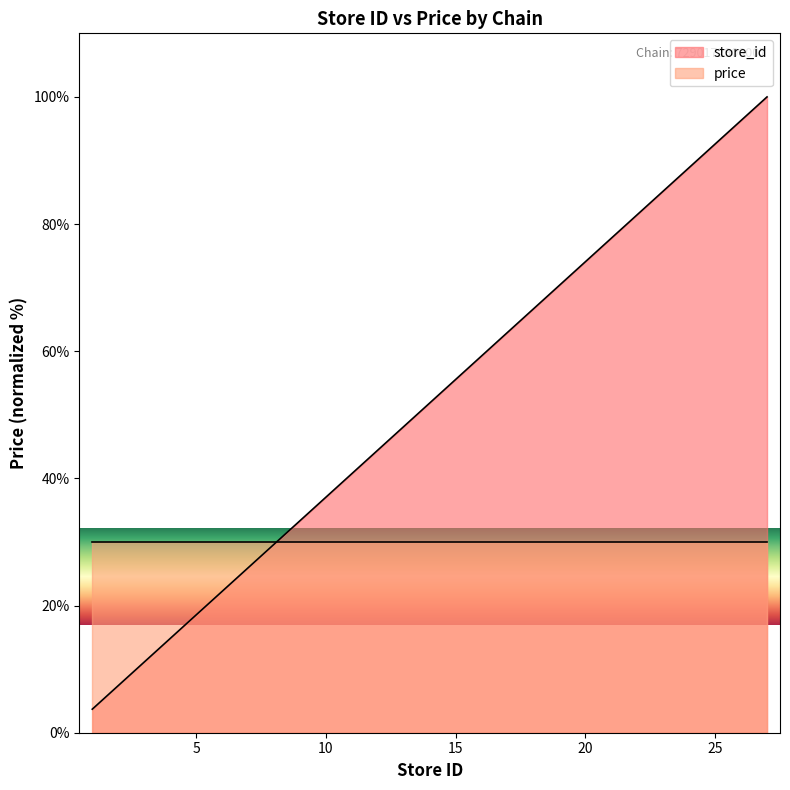

The value at 16 is 59.3. True or false?

True